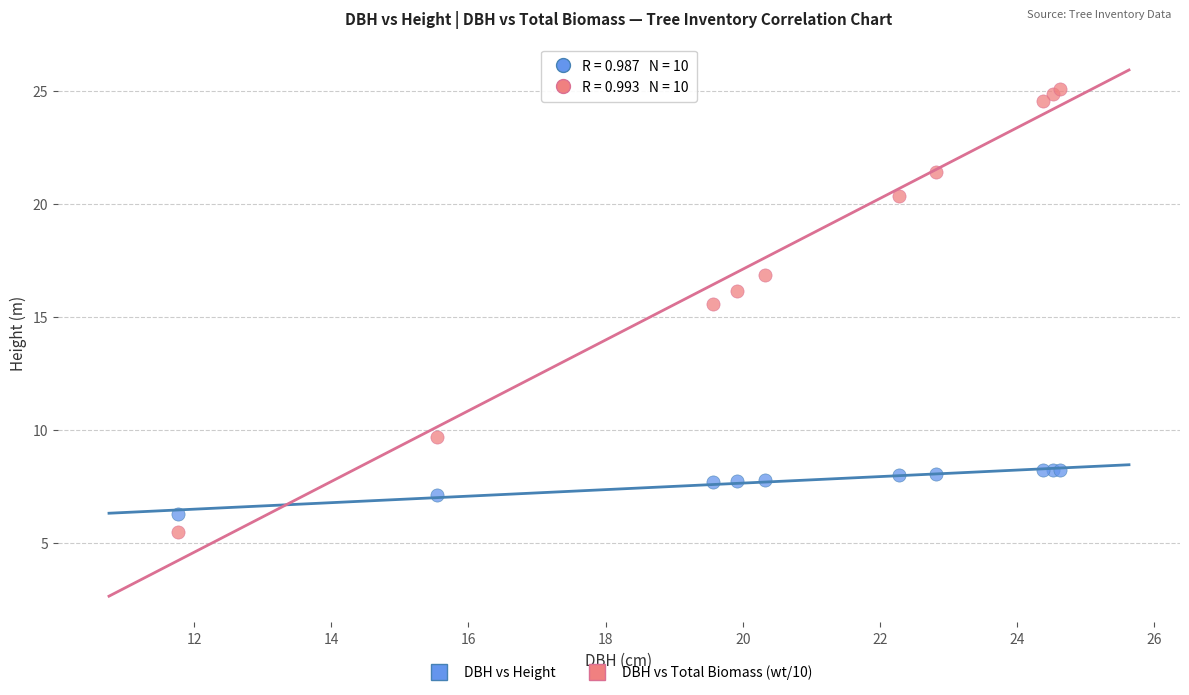

Which series has the largest Y range (max minus min)?

DBH vs Total Biomass (wt/10)